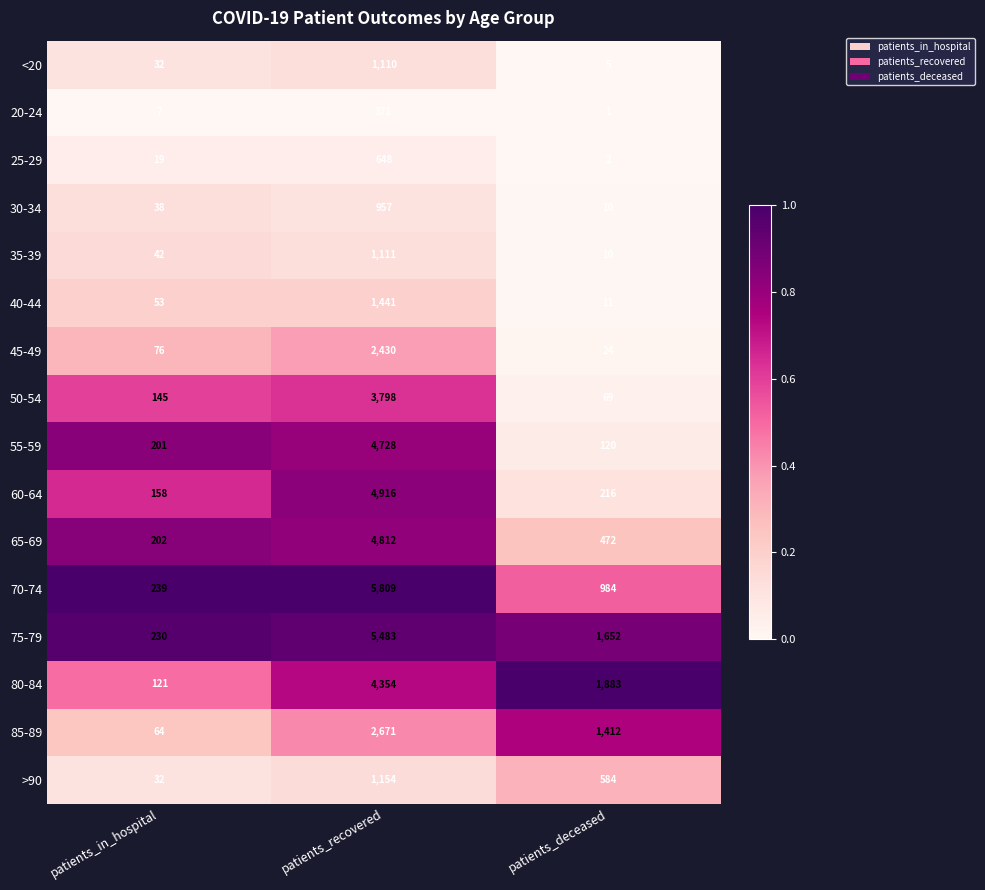

Which series has the largest total across all categories?

75-79